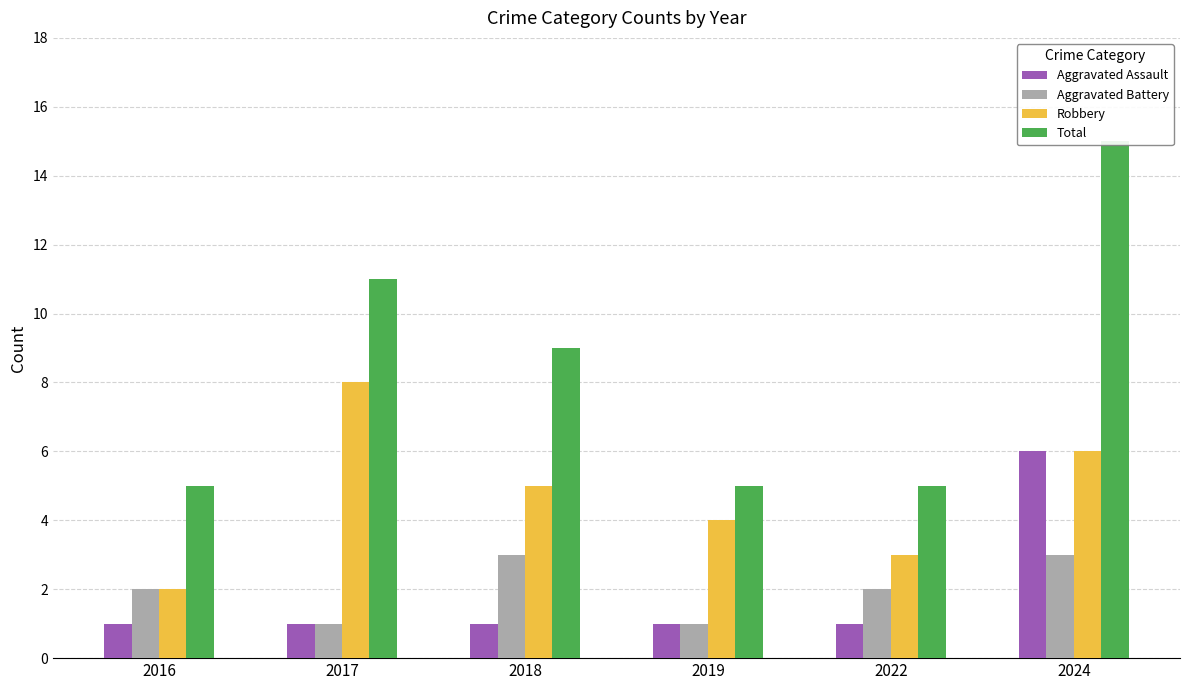

What is the sum of all Aggravated Assault values?

11